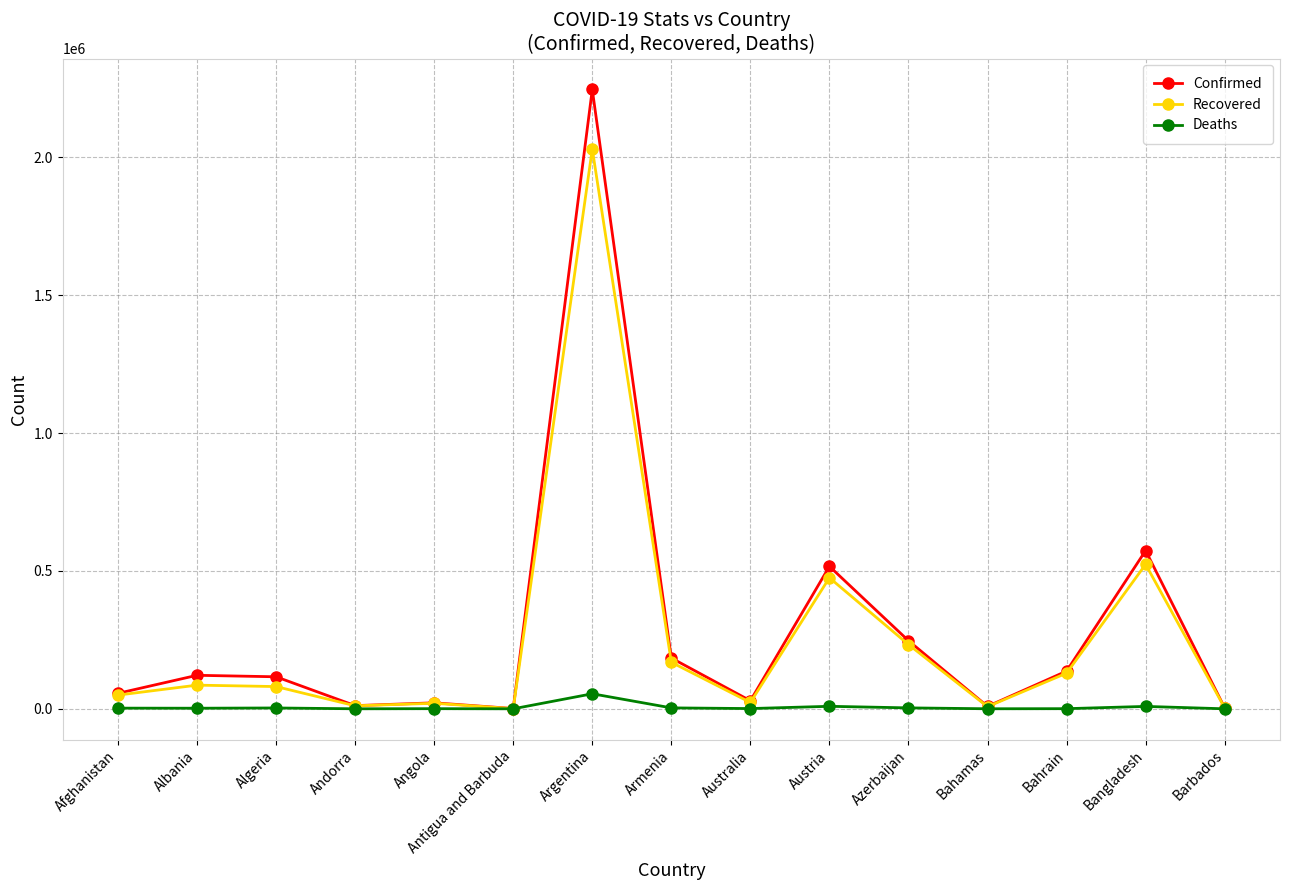

List the series in order of their peak value, lowest first.

Deaths, Recovered, Confirmed